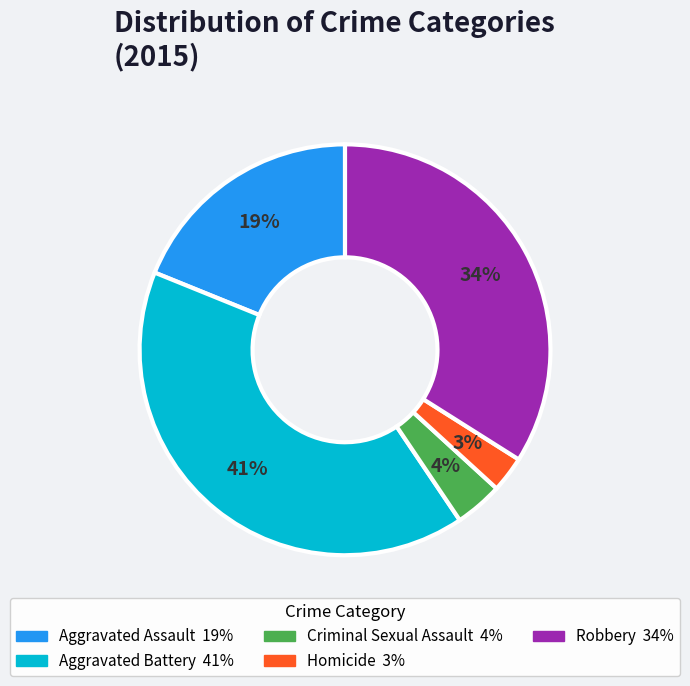

The Aggravated Assault slice represents 19% of the pie. True or false?

True